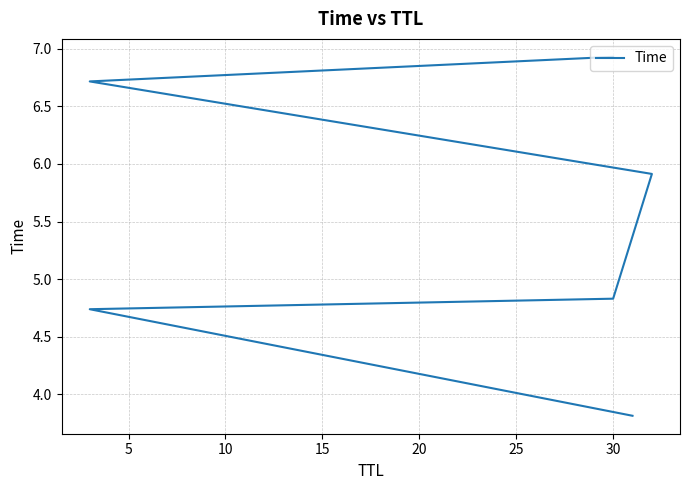

What is the smallest value displayed?

3.8